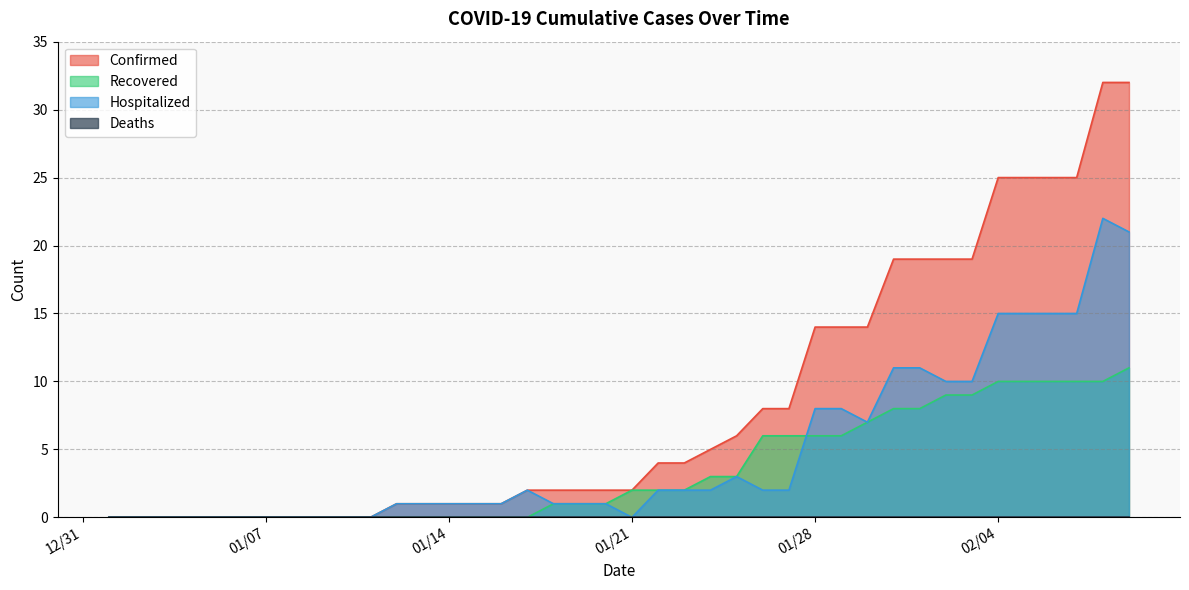

At which label does Confirmed reach its minimum?

01/01/2020